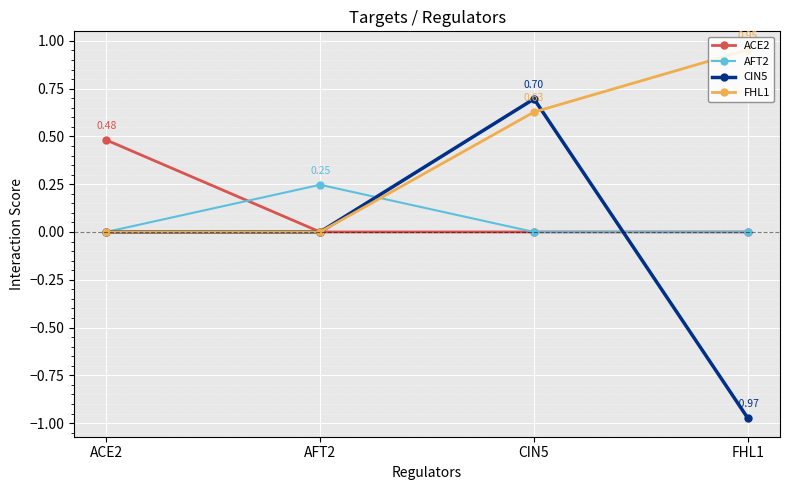

What position from the right is FHL1?

1